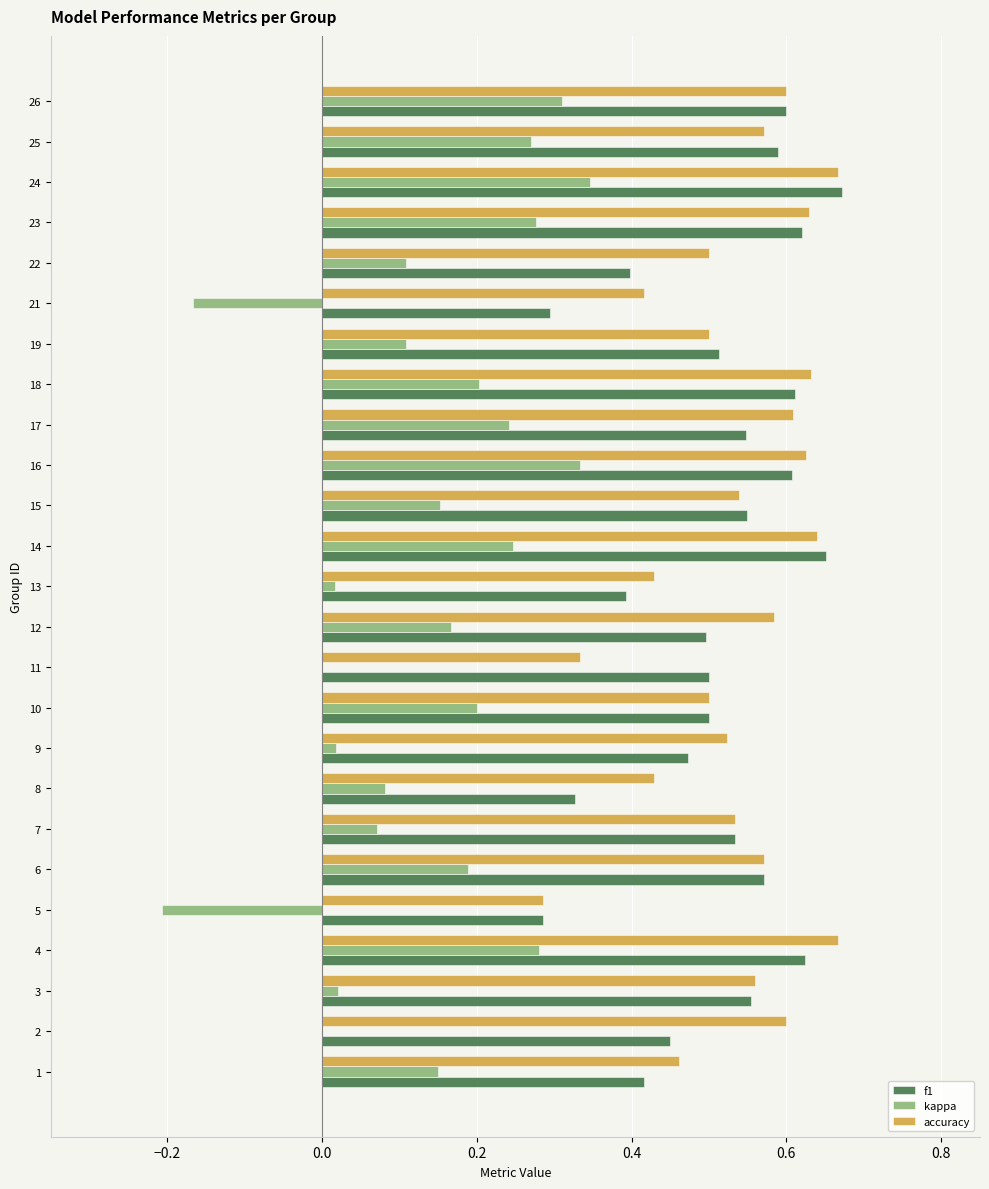

Is it true that f1 equals 0.2 at 9?

False